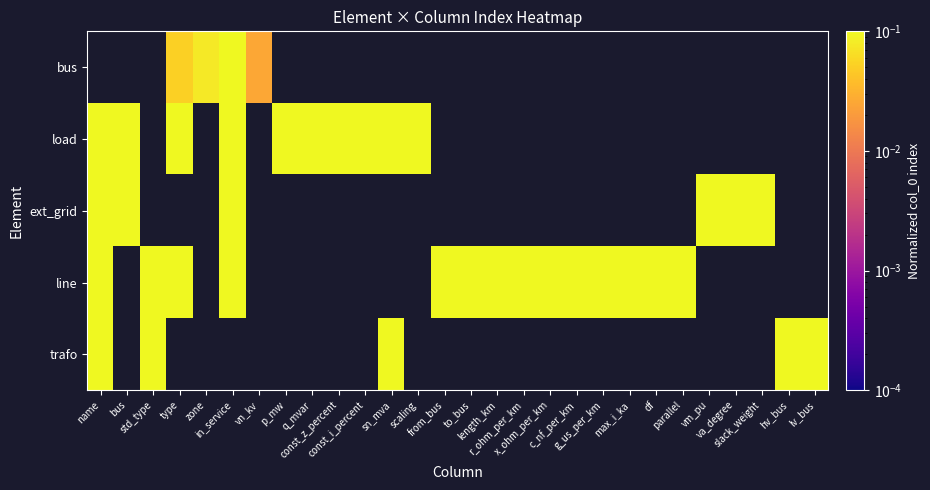

How many values in bus are above zero?

4